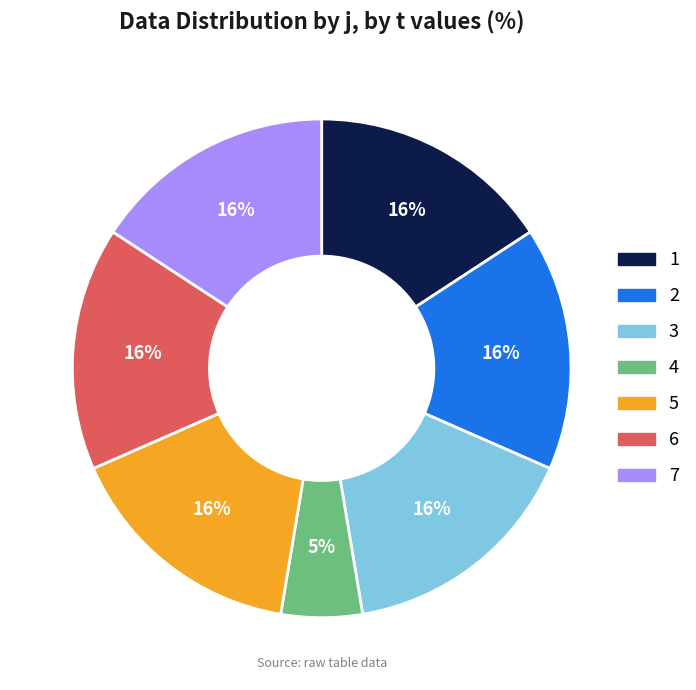

Is it true that 4 is 19% of the pie?

False